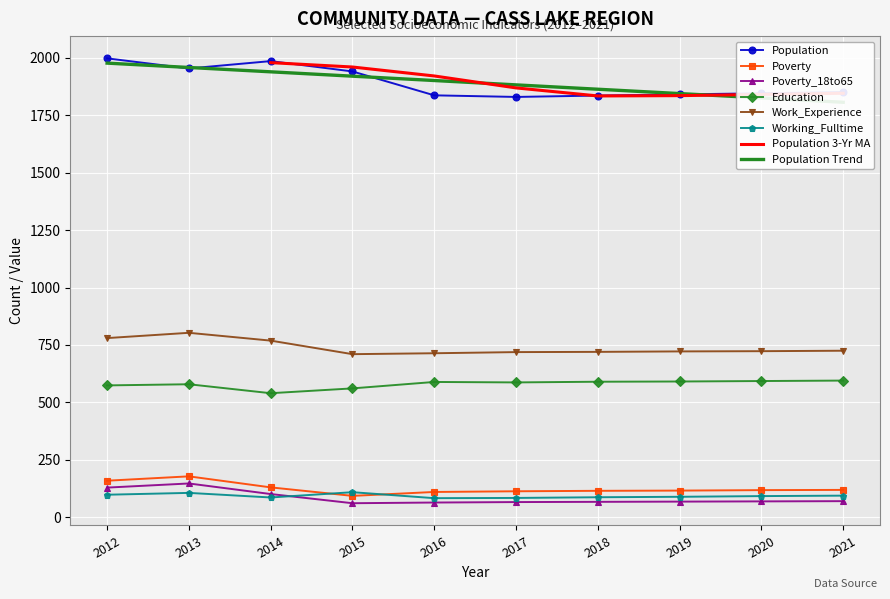

What is the total value across all series at 2017?

3399